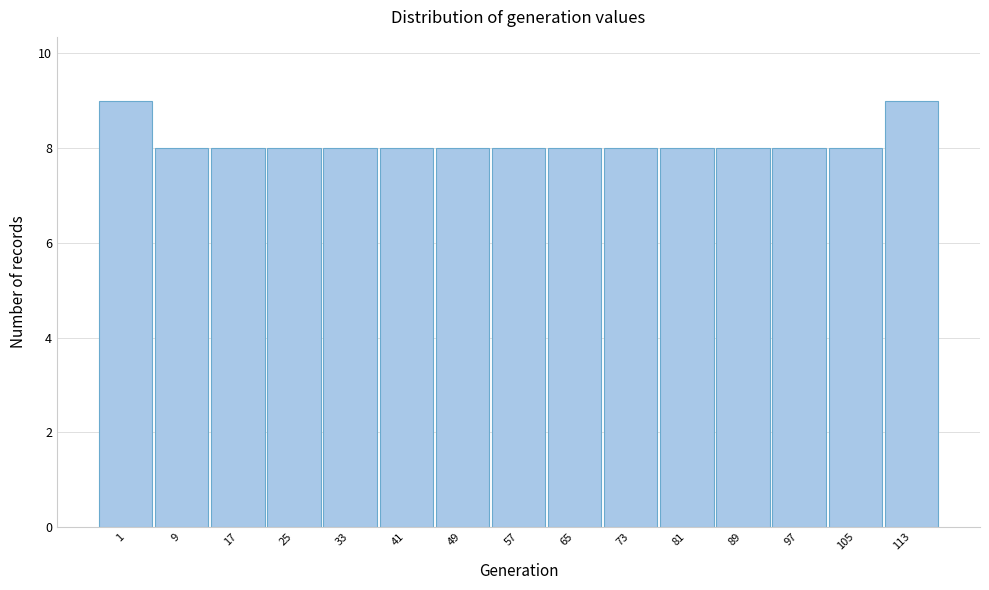

Reading left to right, transcribe all the data shown in this chart.

9	8	8	8	8	8	8	8	8	8	8	8	8	8	9